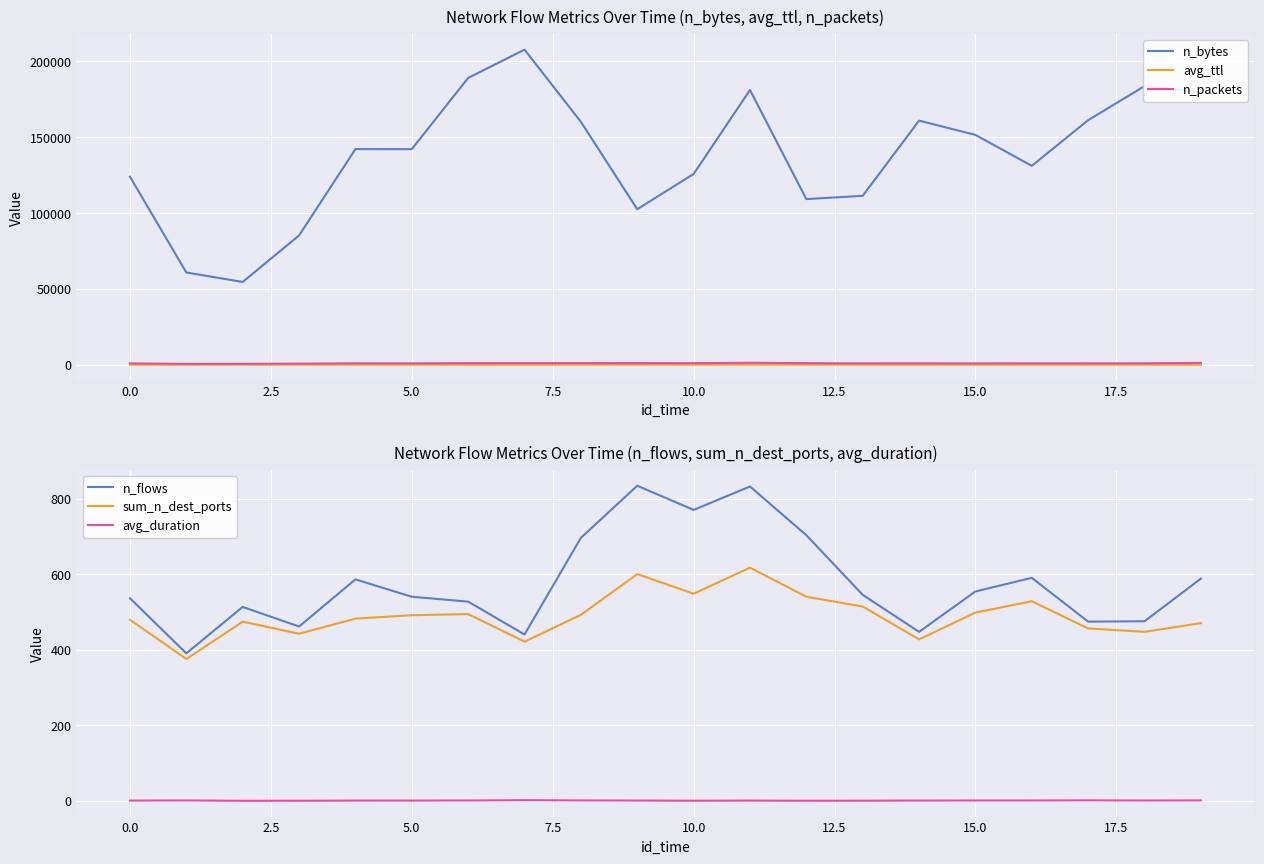

What is the difference between the second highest and minimum values in the n_packets series?

664.0